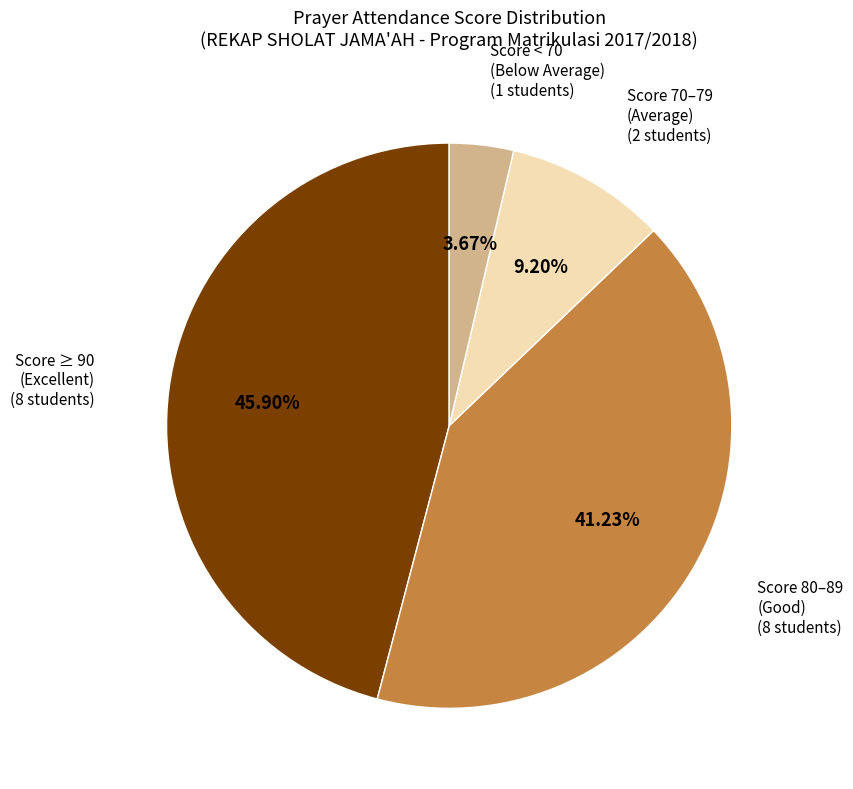

Is there a majority slice in this chart?

No